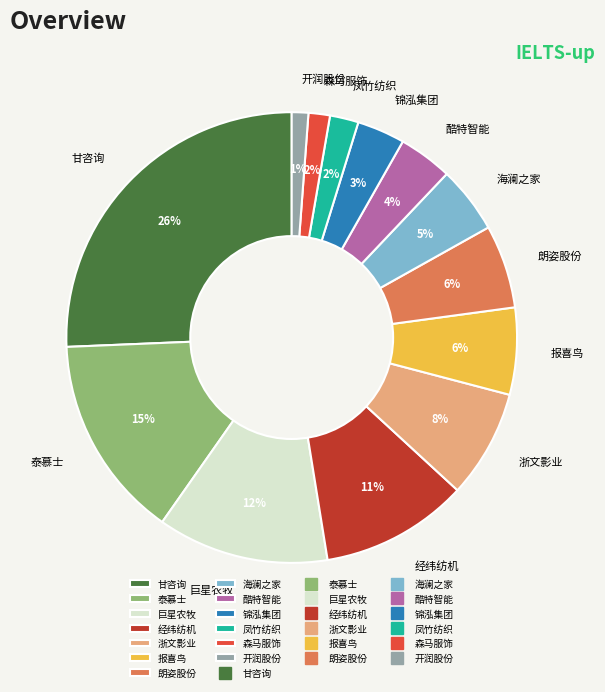

To the nearest percent, what portion does 森马服饰 represent?

2%